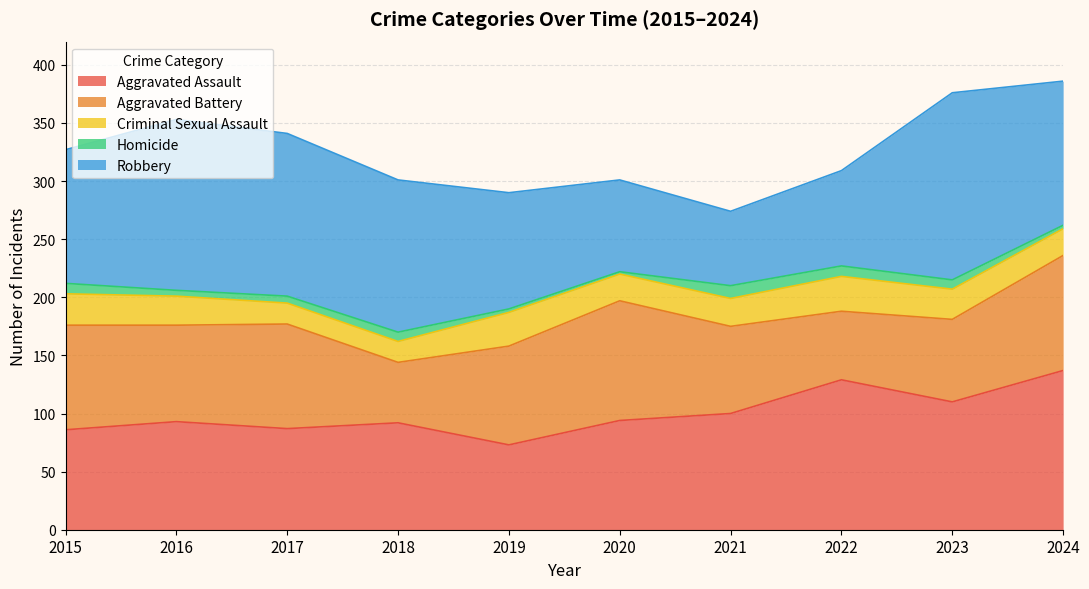

List the series in order of their peak value, highest first.

Robbery, Aggravated Assault, Aggravated Battery, Criminal Sexual Assault, Homicide